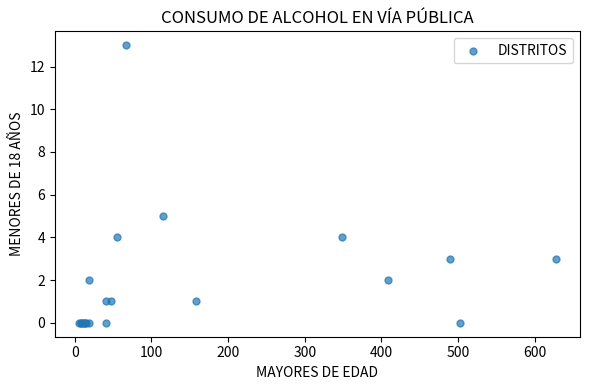

What Y value in the scatter plot is closest to 6?

5